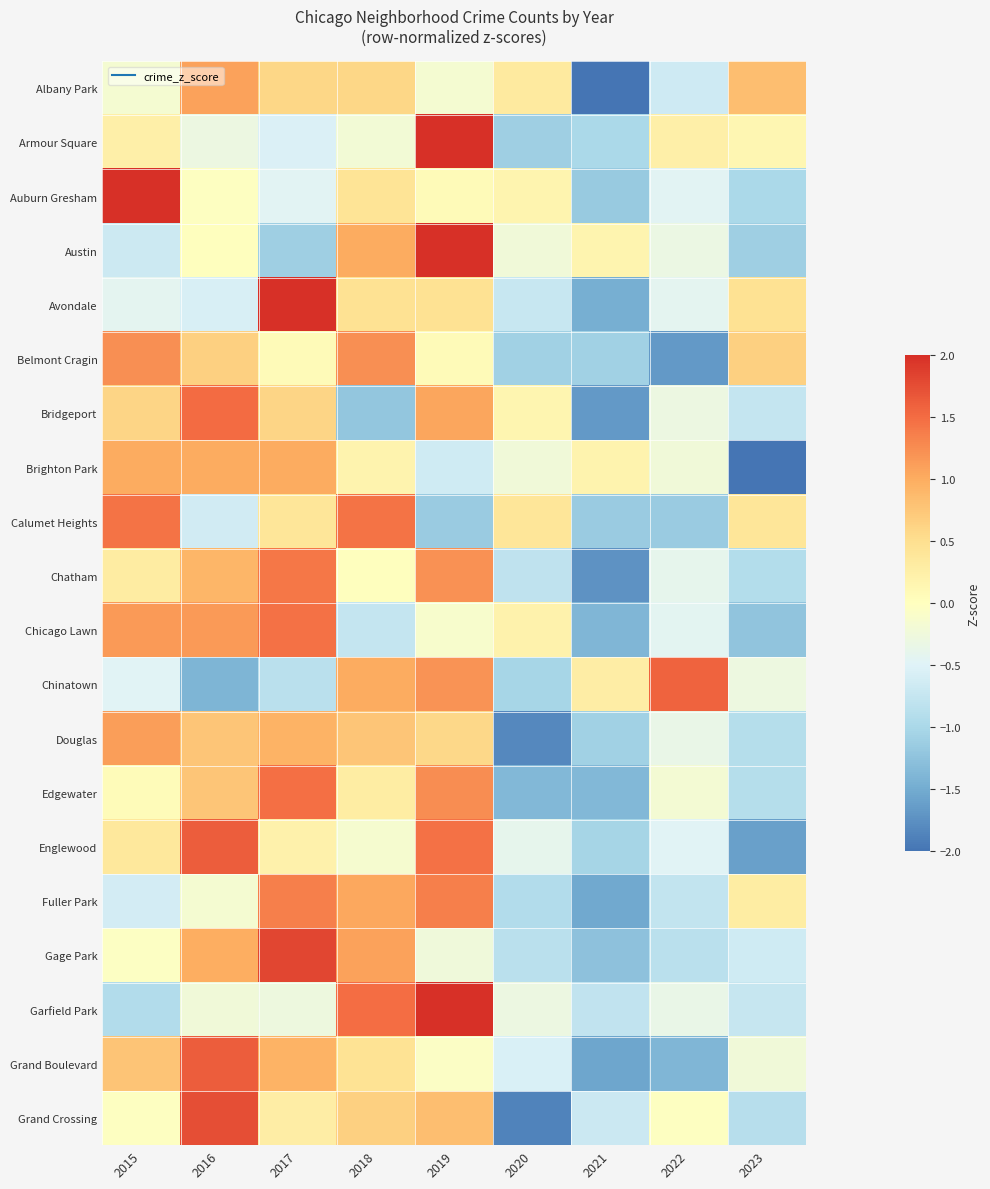

Reading left to right, transcribe all the data shown in this chart.

Albany Park: 2015=-0.2	2016=1.1	2017=0.6	2018=0.6	2019=-0.2	2020=0.3	2021=-2.4	2022=-0.7	2023=0.8
Armour Square: 2015=0.2	2016=-0.3	2017=-0.5	2018=-0.2	2019=2.5	2020=-1.1	2021=-1.0	2022=0.2	2023=0.1
Auburn Gresham: 2015=2.5	2016=-0.0	2017=-0.5	2018=0.4	2019=0.1	2020=0.2	2021=-1.2	2022=-0.5	2023=-1.0
Austin: 2015=-0.7	2016=0.0	2017=-1.1	2018=1.0	2019=2.2	2020=-0.2	2021=0.2	2022=-0.3	2023=-1.1
Avondale: 2015=-0.4	2016=-0.6	2017=2.2	2018=0.5	2019=0.5	2020=-0.7	2021=-1.5	2022=-0.4	2023=0.5
Belmont Cragin: 2015=1.2	2016=0.6	2017=0.1	2018=1.2	2019=0.1	2020=-1.1	2021=-1.1	2022=-1.7	2023=0.6
Bridgeport: 2015=0.6	2016=1.5	2017=0.6	2018=-1.2	2019=1.1	2020=0.2	2021=-1.7	2022=-0.3	2023=-0.8
Brighton Park: 2015=1.0	2016=1.0	2017=1.0	2018=0.2	2019=-0.6	2020=-0.2	2021=0.2	2022=-0.2	2023=-2.3
Calumet Heights: 2015=1.4	2016=-0.6	2017=0.4	2018=1.4	2019=-1.2	2020=0.4	2021=-1.2	2022=-1.2	2023=0.4
Chatham: 2015=0.3	2016=0.9	2017=1.4	2018=0.0	2019=1.2	2020=-0.8	2021=-1.7	2022=-0.4	2023=-0.9
Chicago Lawn: 2015=1.1	2016=1.1	2017=1.5	2018=-0.8	2019=-0.1	2020=0.2	2021=-1.4	2022=-0.4	2023=-1.2
Chinatown: 2015=-0.5	2016=-1.4	2017=-0.8	2018=1.0	2019=1.2	2020=-1.0	2021=0.3	2022=1.6	2023=-0.3
Douglas: 2015=1.1	2016=0.8	2017=0.9	2018=0.8	2019=0.6	2020=-1.8	2021=-1.1	2022=-0.3	2023=-0.9
Edgewater: 2015=0.1	2016=0.8	2017=1.5	2018=0.3	2019=1.2	2020=-1.4	2021=-1.4	2022=-0.2	2023=-0.9
Englewood: 2015=0.4	2016=1.6	2017=0.2	2018=-0.2	2019=1.5	2020=-0.4	2021=-1.0	2022=-0.5	2023=-1.6
Fuller Park: 2015=-0.6	2016=-0.2	2017=1.3	2018=1.0	2019=1.3	2020=-0.9	2021=-1.5	2022=-0.8	2023=0.3
Gage Park: 2015=-0.0	2016=1.0	2017=1.8	2018=1.1	2019=-0.2	2020=-0.9	2021=-1.3	2022=-0.9	2023=-0.6
Garfield Park: 2015=-0.9	2016=-0.2	2017=-0.3	2018=1.5	2019=2.1	2020=-0.3	2021=-0.8	2022=-0.3	2023=-0.7
Grand Boulevard: 2015=0.8	2016=1.6	2017=0.9	2018=0.4	2019=-0.1	2020=-0.6	2021=-1.6	2022=-1.4	2023=-0.2
Grand Crossing: 2015=-0.0	2016=1.7	2017=0.3	2018=0.6	2019=0.8	2020=-1.9	2021=-0.7	2022=-0.0	2023=-0.9